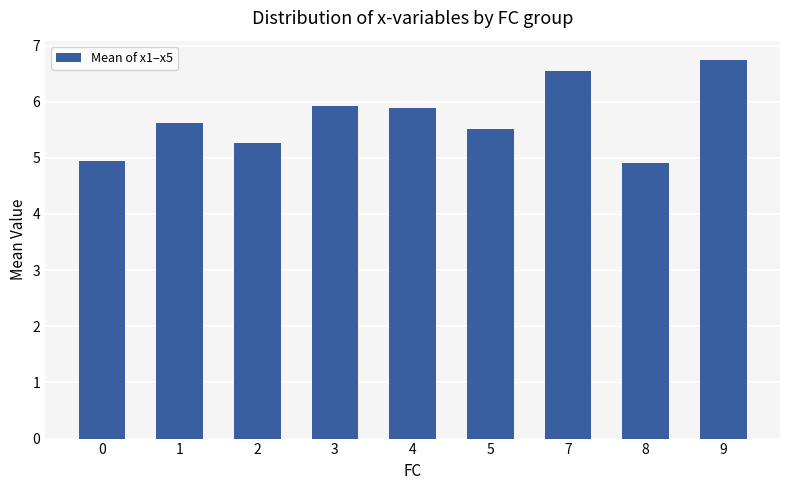

Is it true that the value at 7 is 6.5?

True